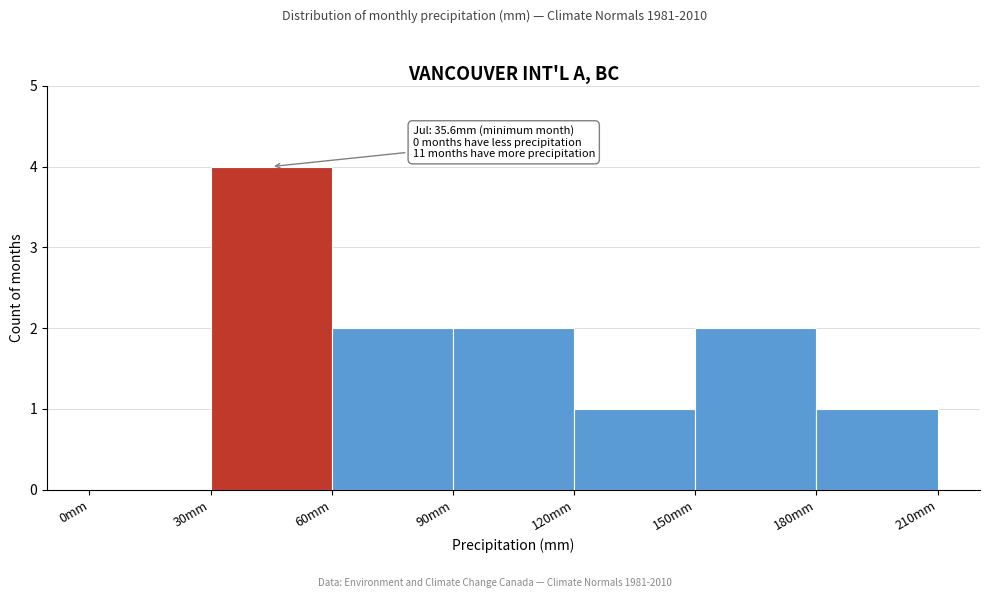

Over which range of the x-axis is the bar tallest?

30 to 60